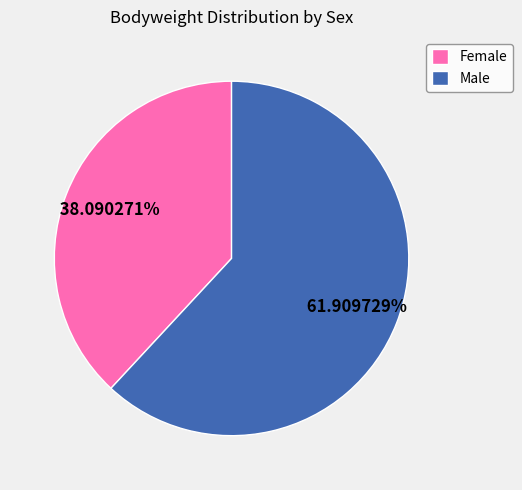

What is the ratio of the value at Male to the value at Female?

1.6